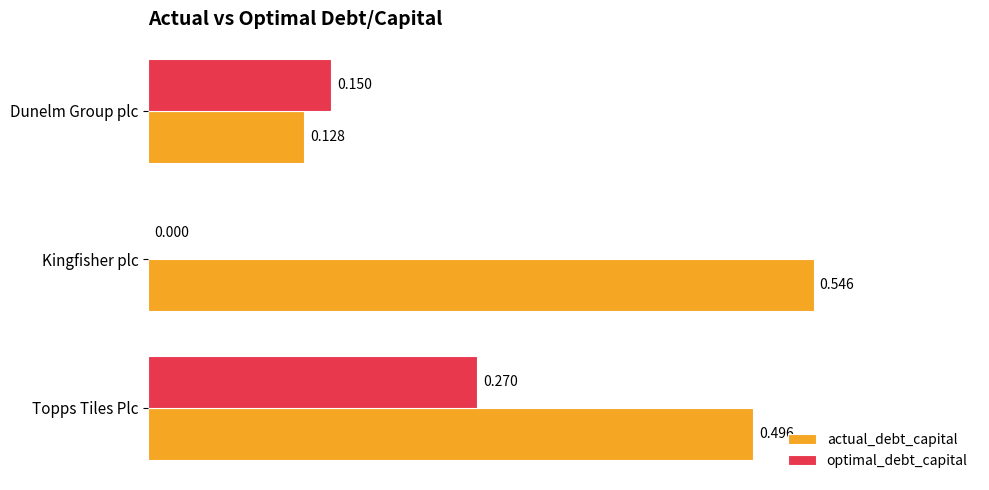

Which series has the largest total across all categories?

actual_debt_capital